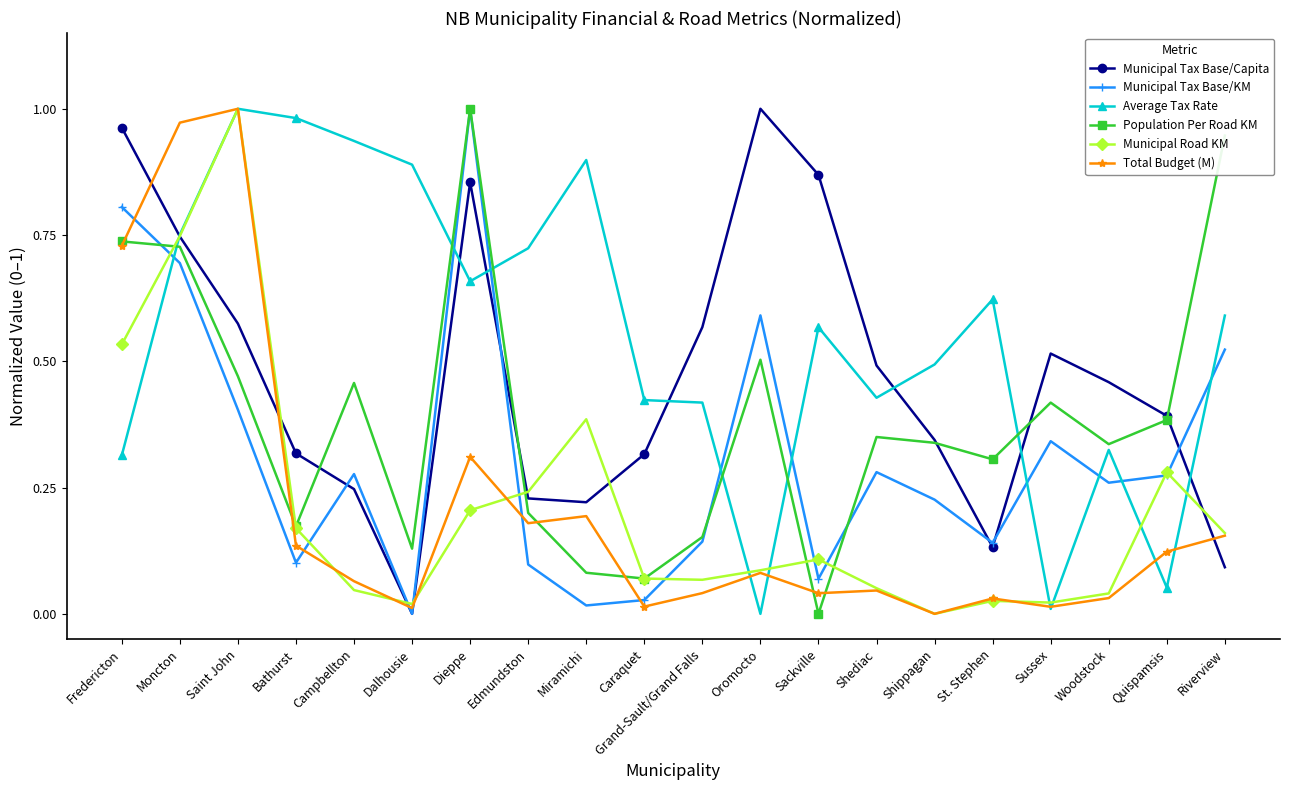

Between which two adjacent categories do Population Per Road KM and Municipal Tax Base/Capita first intersect?

Bathurst and Campbellton